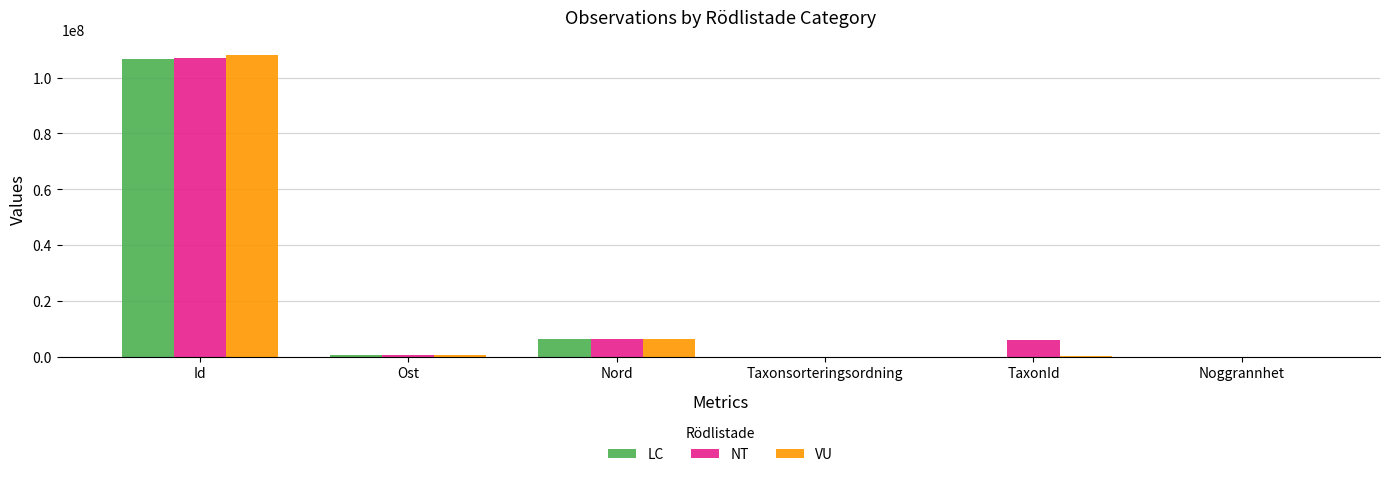

Which label corresponds to the largest value in the chart?

Id